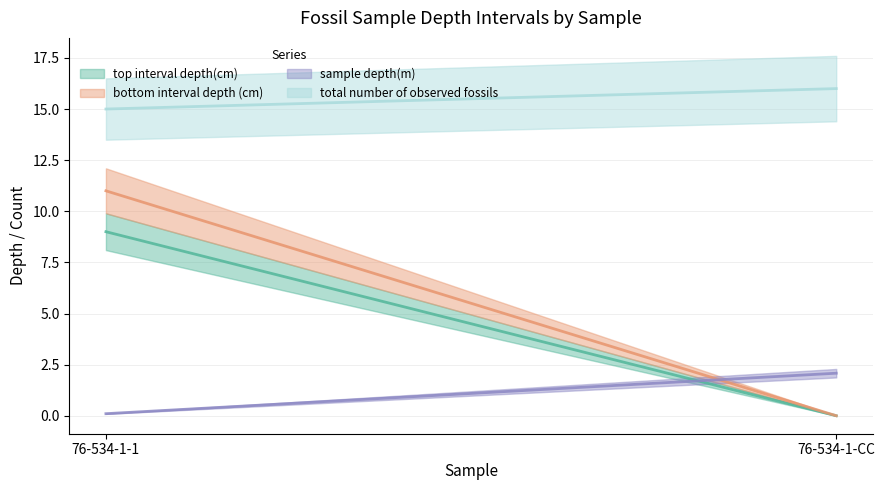

Read the sample depth(m) value at 76-534-1-CC.

2.1